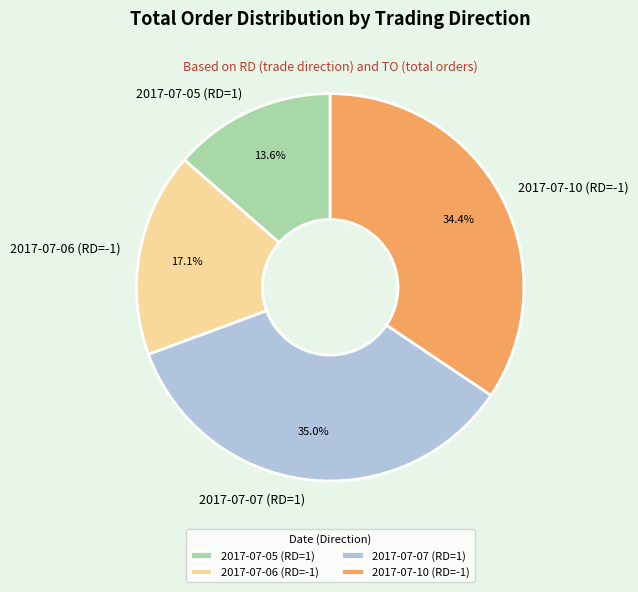

The 2017-07-10 (RD=-1) slice represents 41% of the pie. True or false?

False